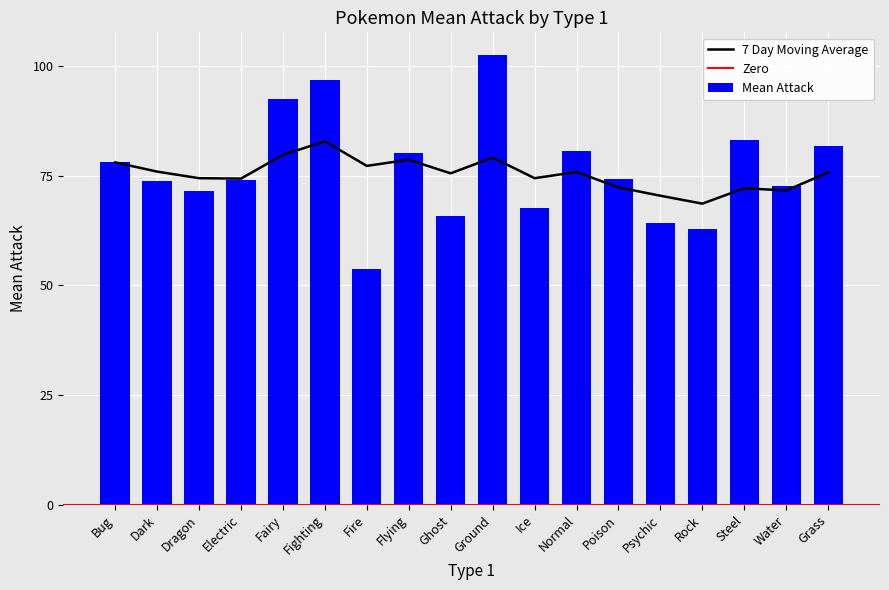

What is the difference between the highest and lowest values at Normal?

4.8